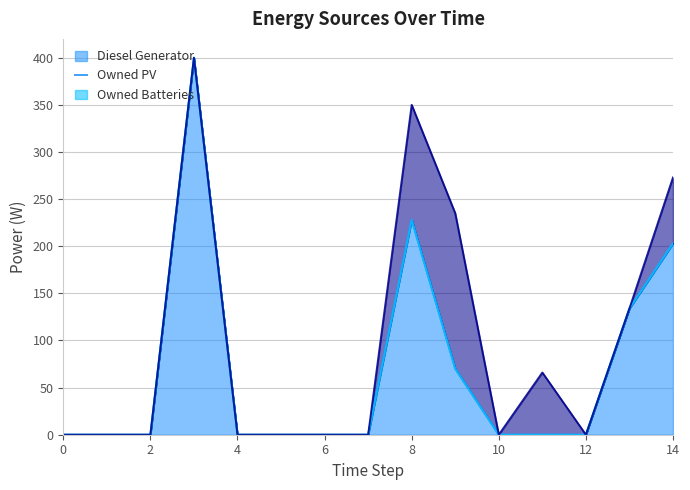

How many lines are shown in the chart?

3